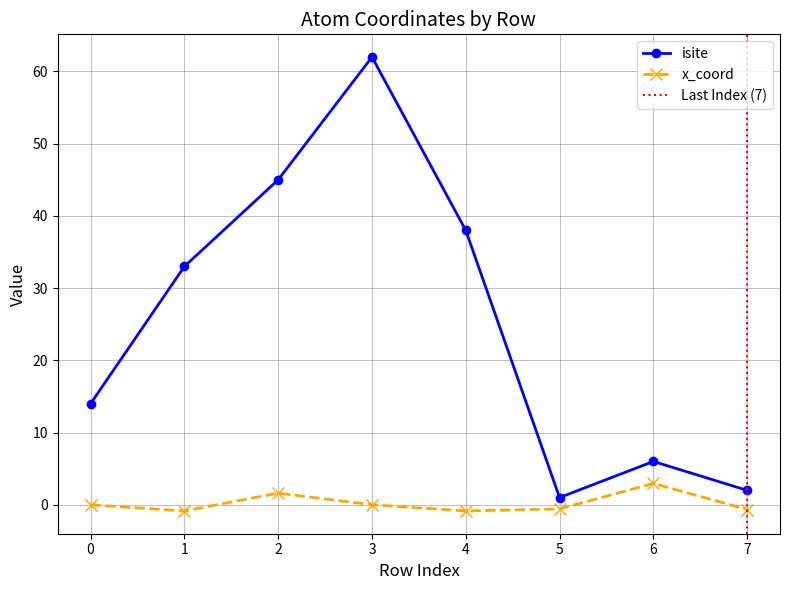

True or false: x_coord and isite intersect in this chart.

False